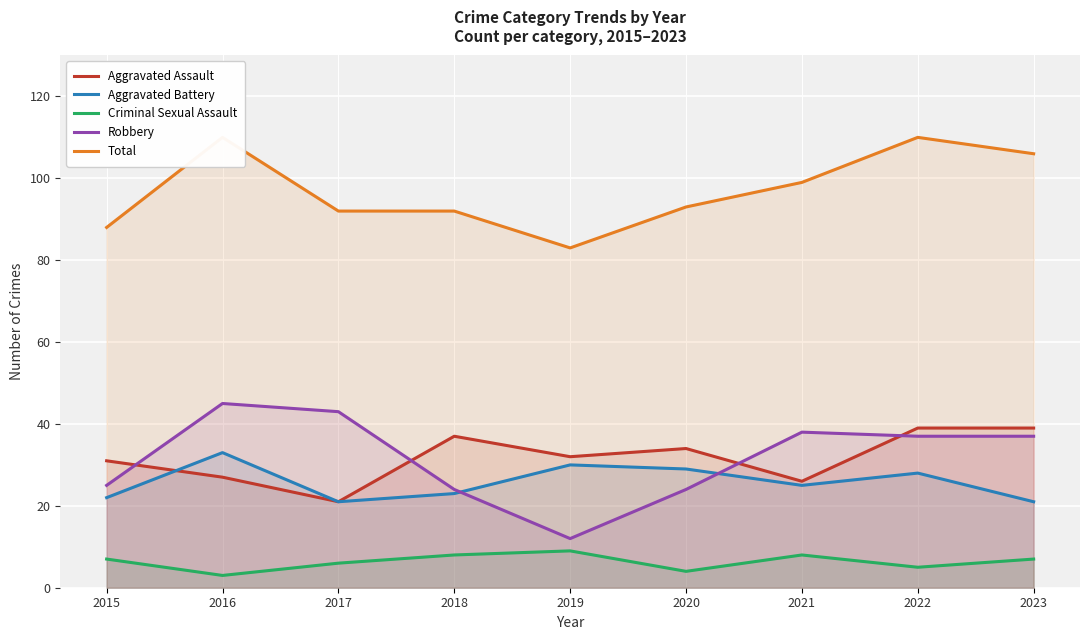

Where is the first local minimum for Total?

2019